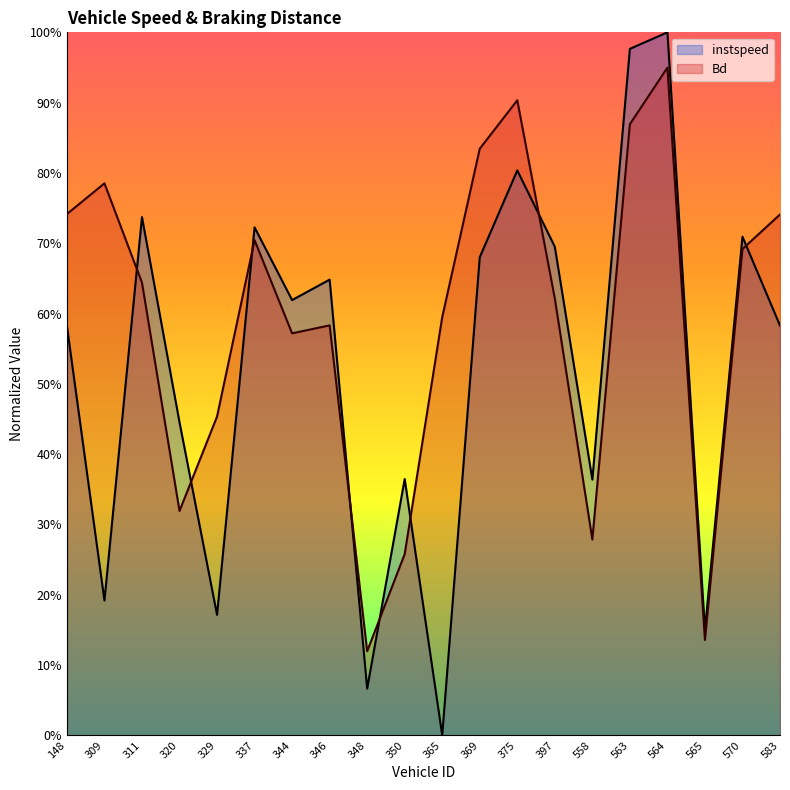

What is the difference between the maximum and minimum values in the instspeed series?

1.0